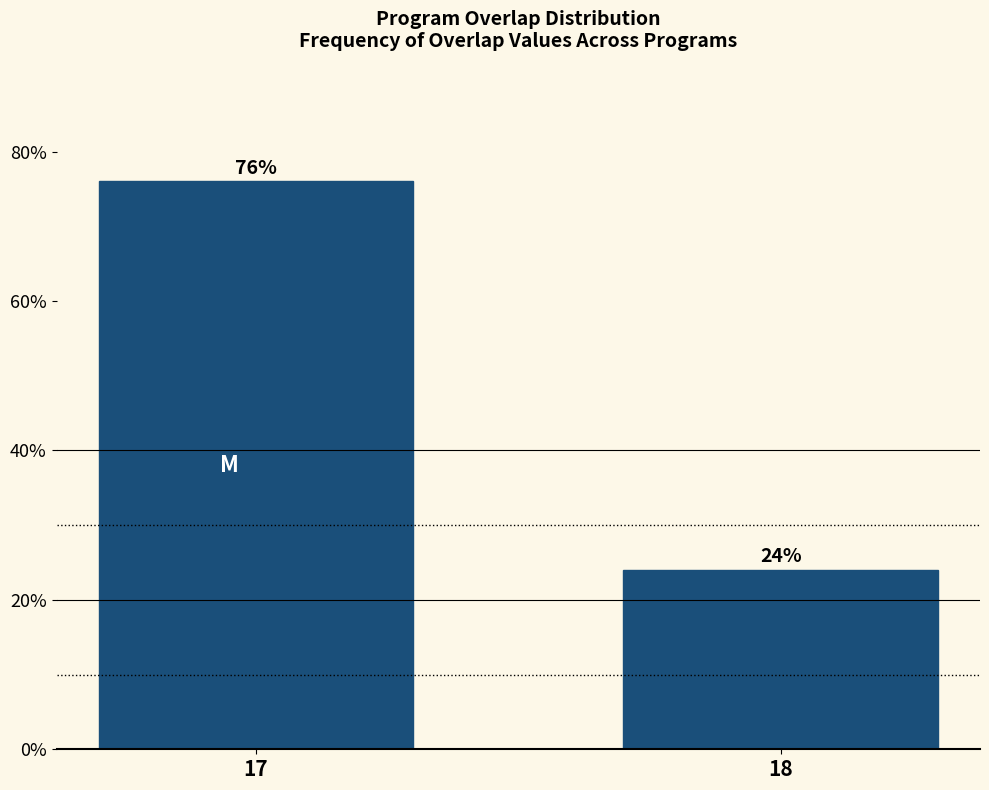

Reading left to right, extract all data points from this chart.

17=76	18=24